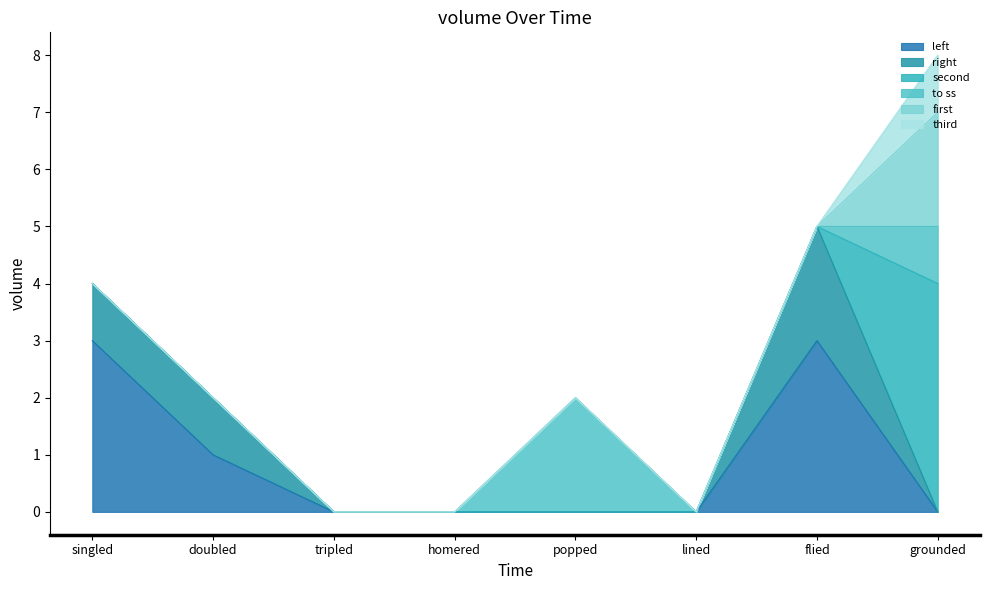

Where is third nearest to the value 0?

singled